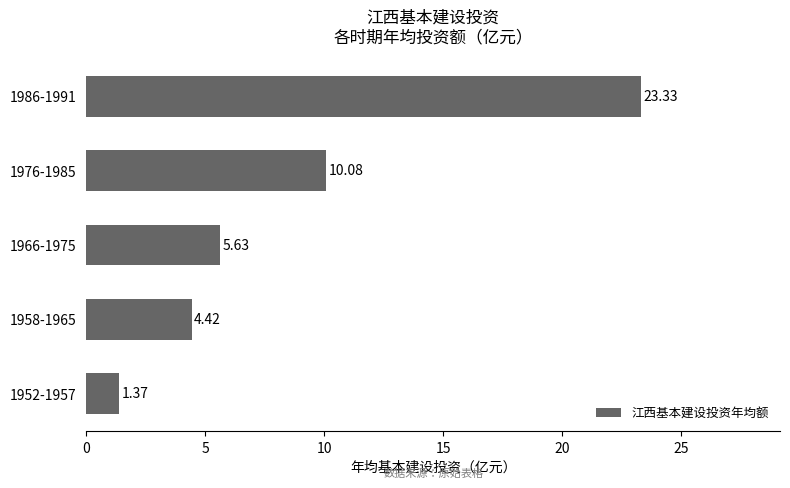

Where is the data nearest to the value 12?

1976-1985